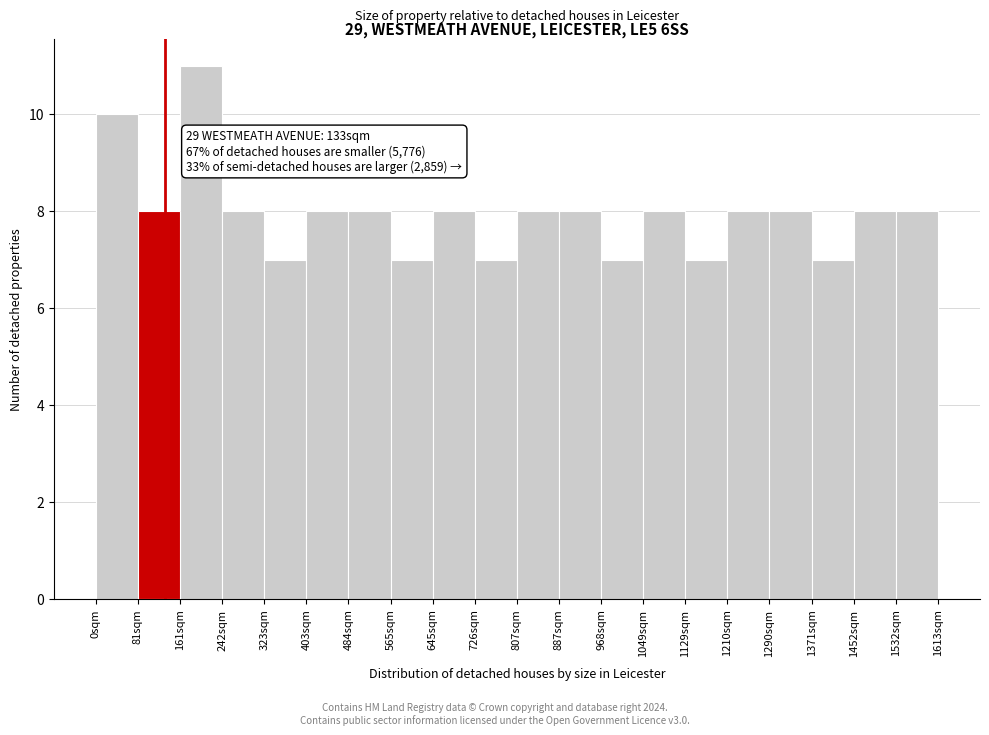

Over which range of the x-axis is the bar tallest?

160 to 240